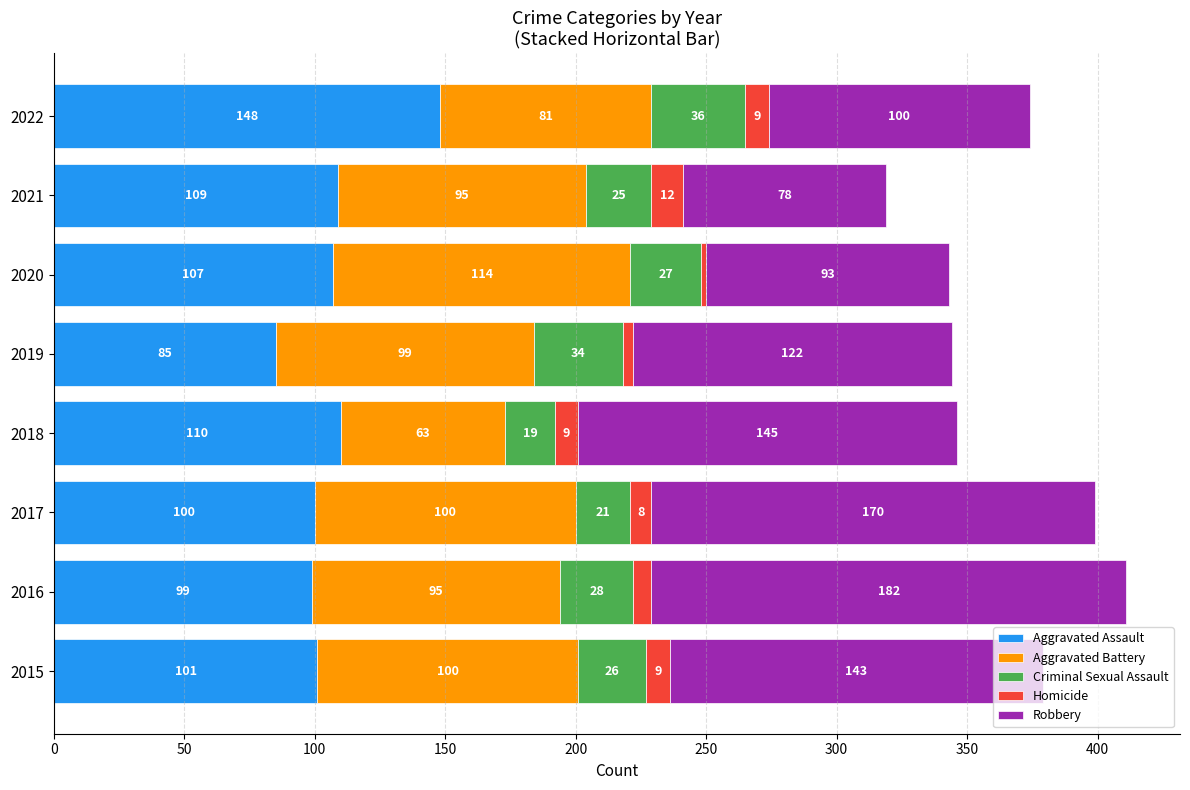

How many distinct data groups are displayed?

5